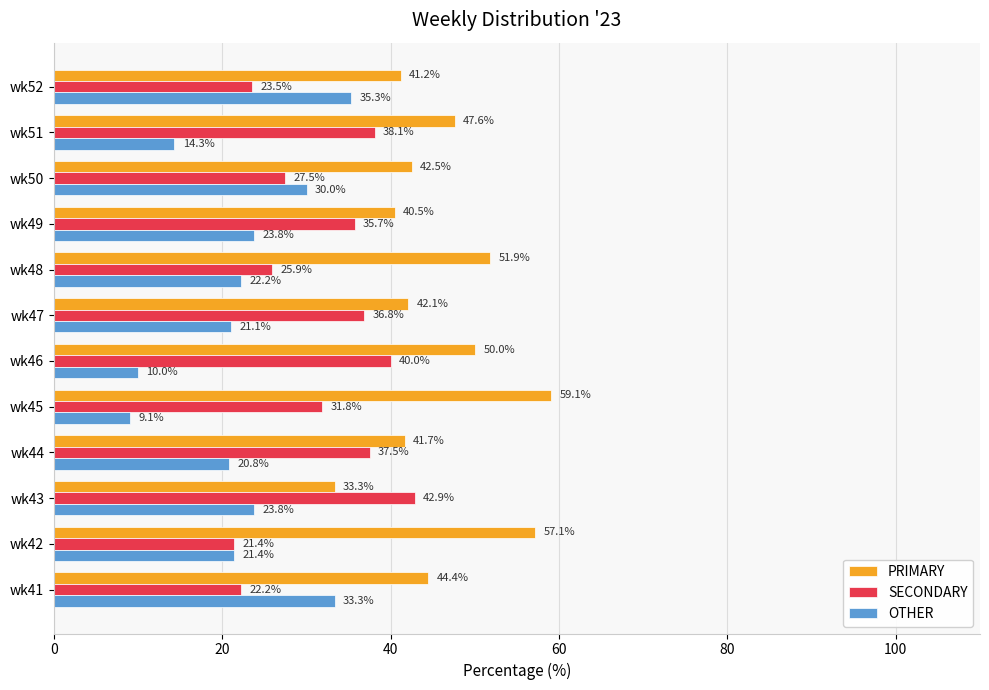

List the labels in order of PRIMARY value, smallest first.

wk43, wk49, wk52, wk44, wk47, wk50, wk41, wk51, wk46, wk48, wk42, wk45